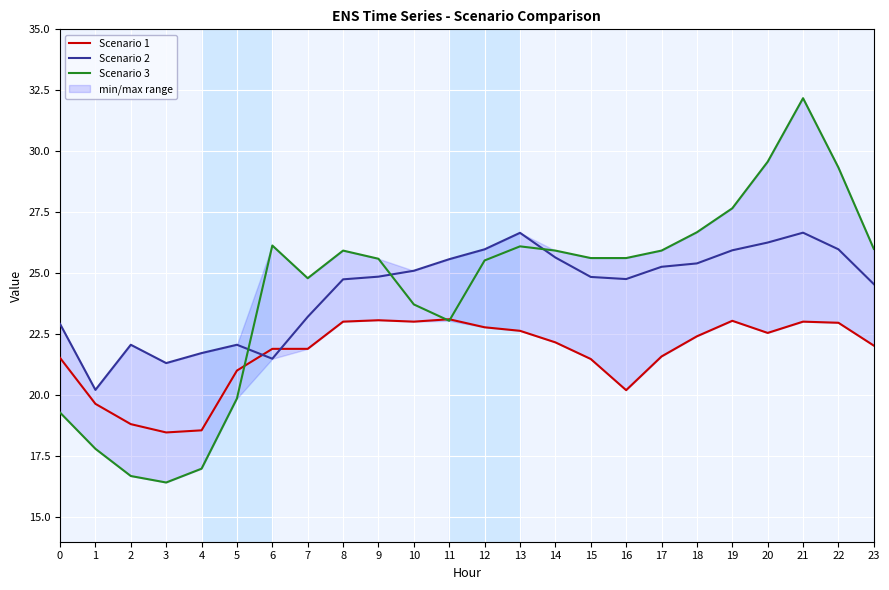

How many interior local valleys does the Scenario 2 series have?

4